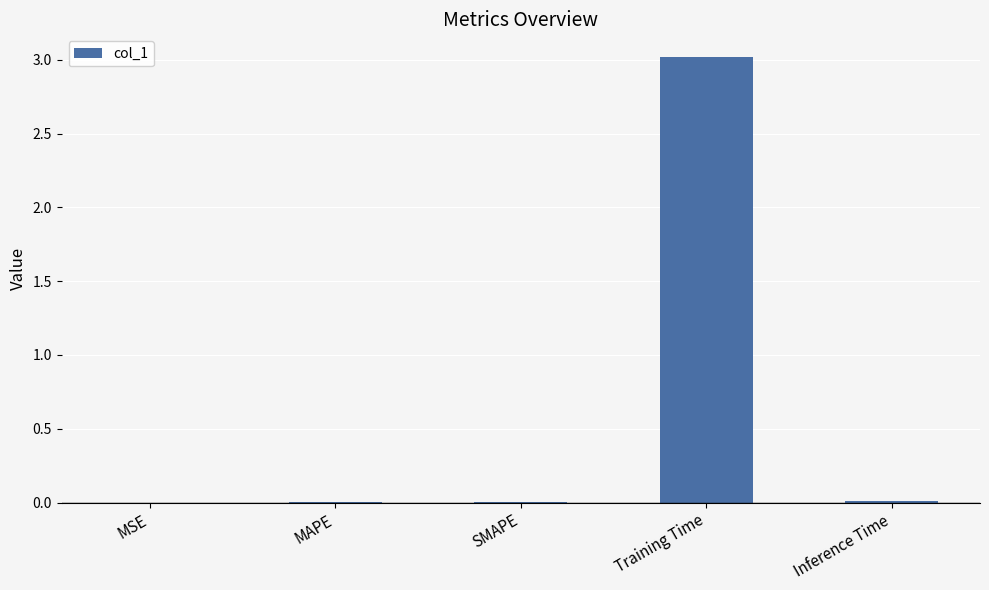

True or false: the data shows 0.0 at SMAPE.

True